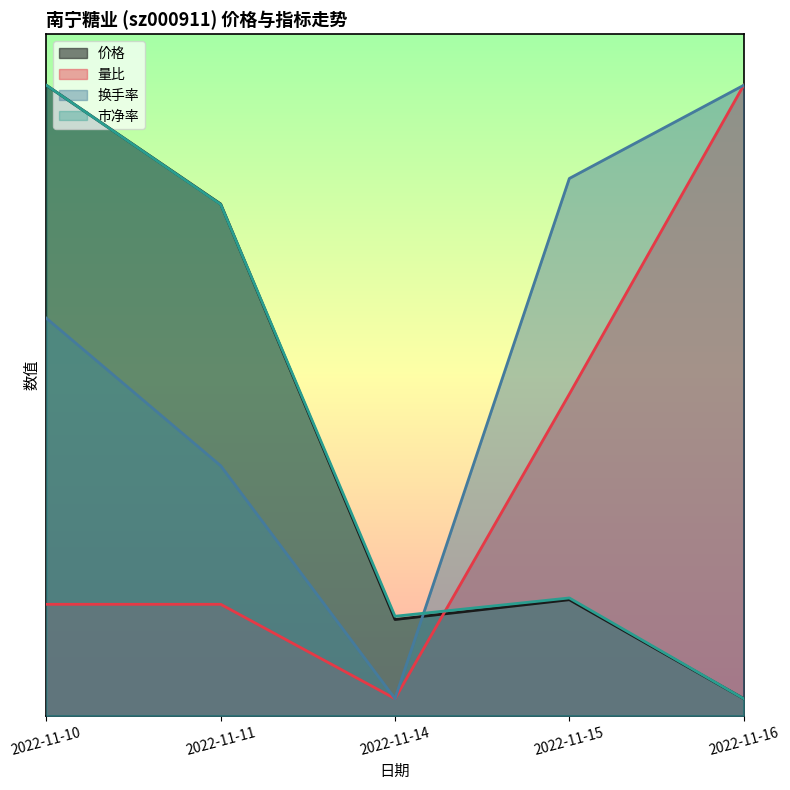

Between which two adjacent categories do 价格 and 换手率 first intersect?

2022-11-14 and 2022-11-15